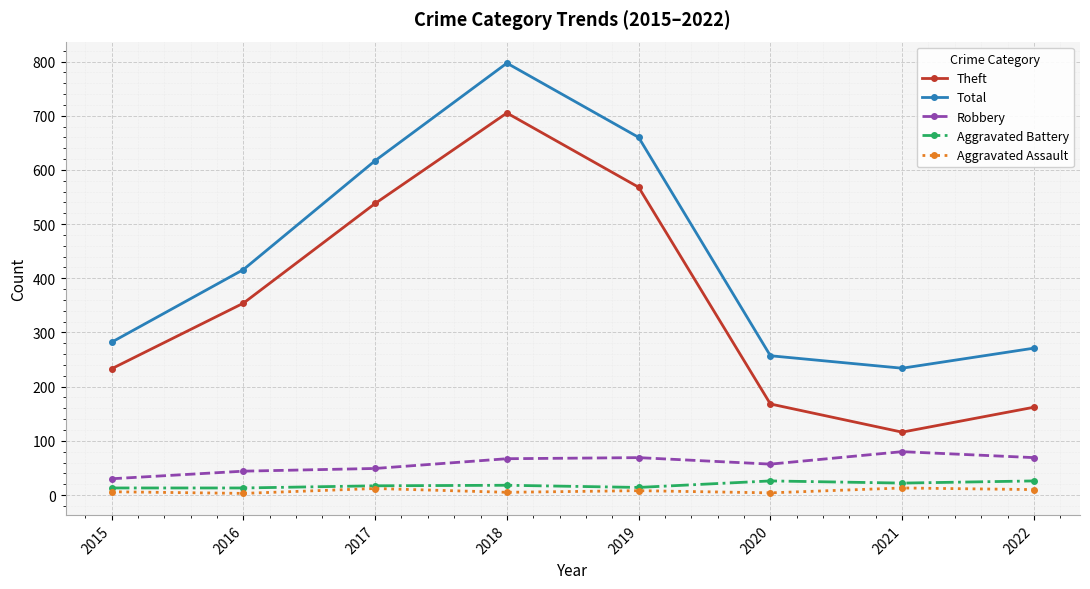

How many data points does each series have?

8